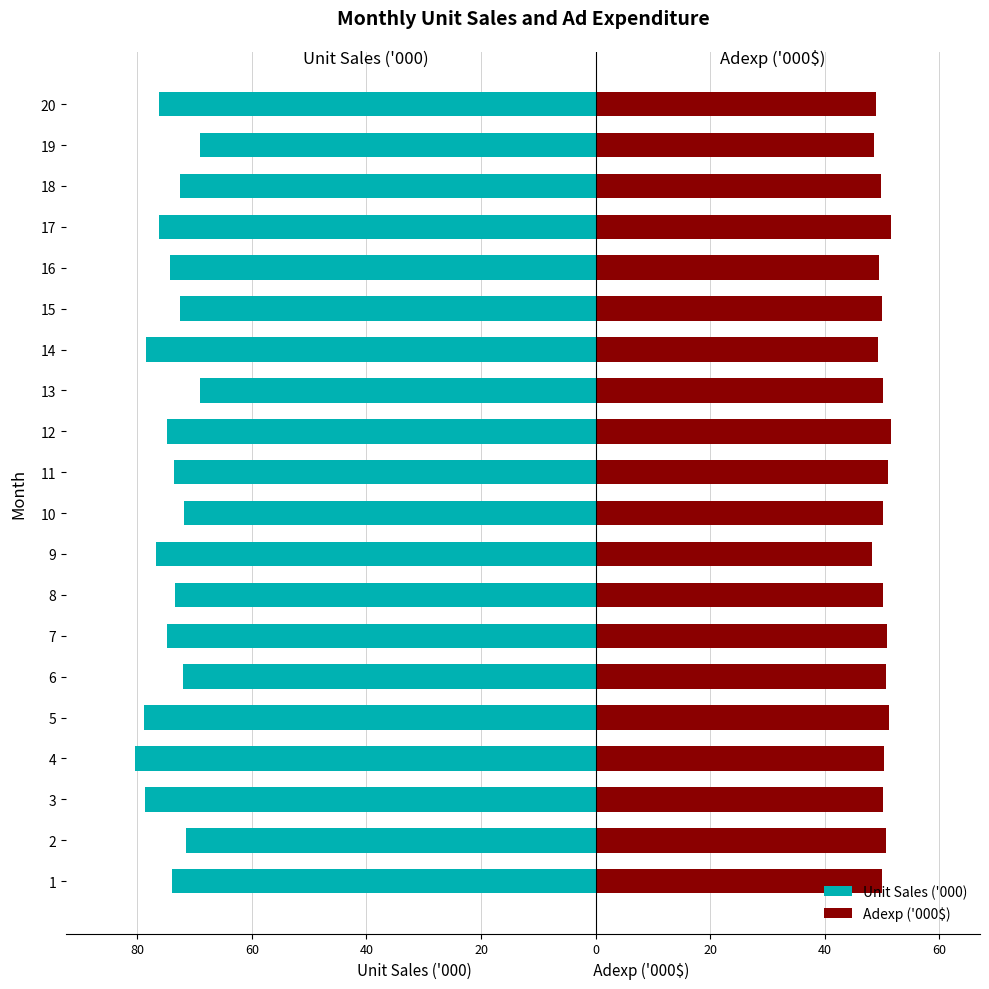

How many groups of bars are there?

20